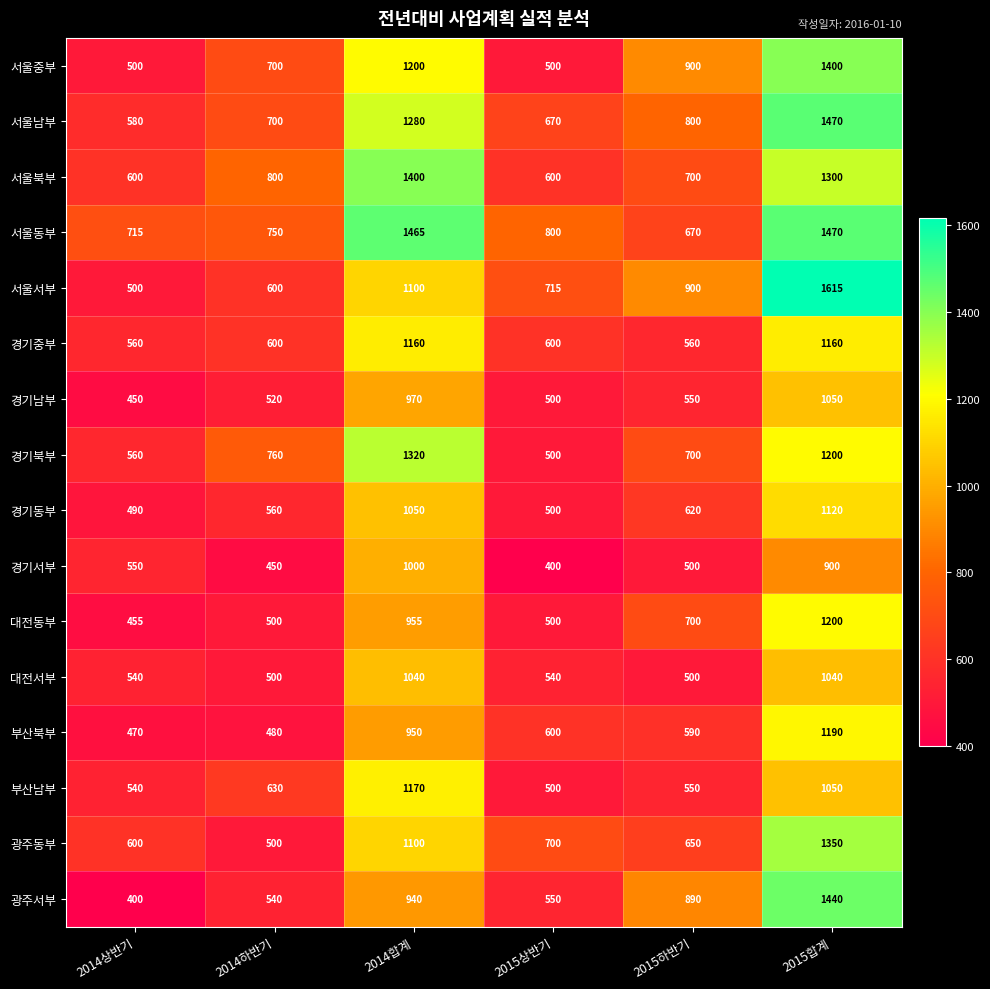

The value of 경기남부 at 2014하반기 is 520. True or false?

True